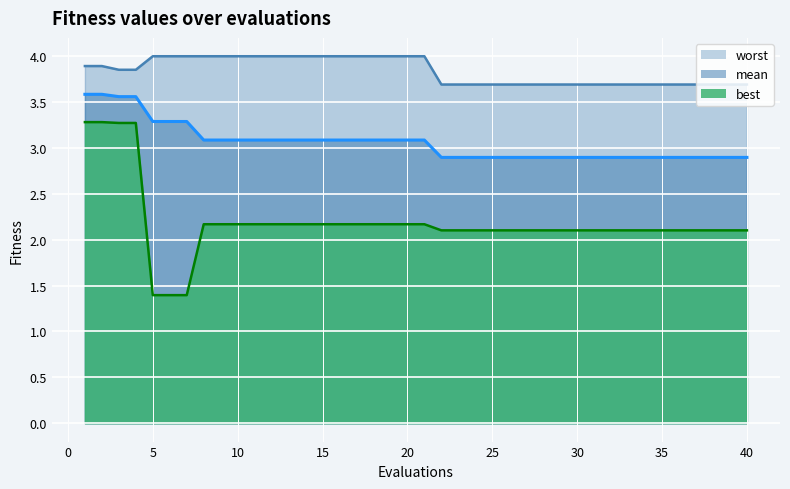

True or false: best has more than 1 points higher than both neighbors.

False